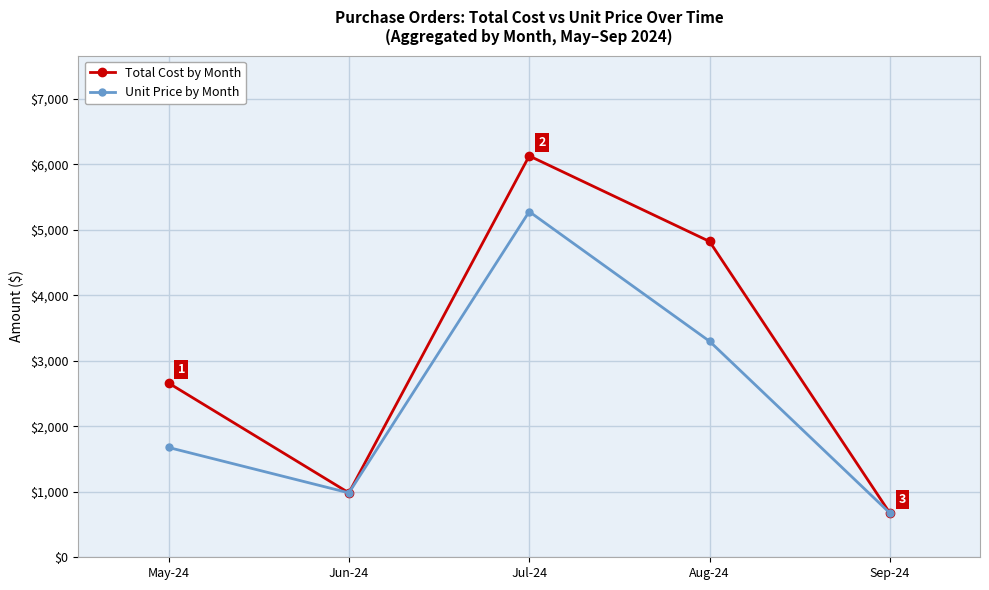

Reading right to left, transcribe all the data shown in this chart.

Total Cost by Month: 676.0	4824.5	6131.3	984.1	2661.3
Unit Price by Month: 676.0	3300.0	5280.8	984.1	1677.2